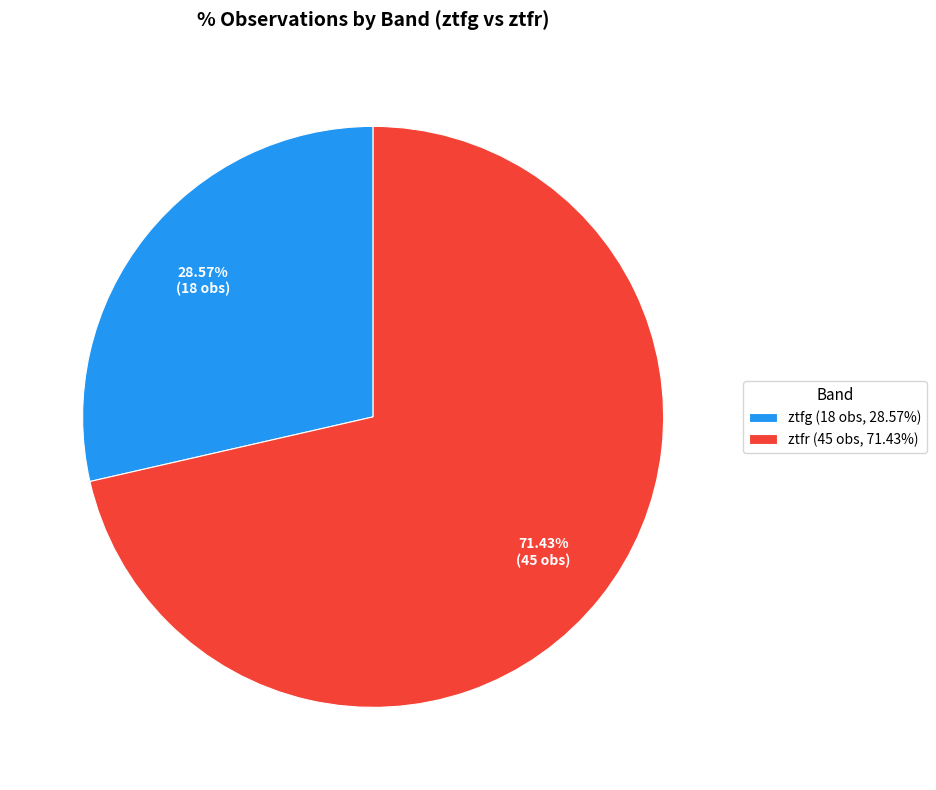

To the nearest percent, what is the difference between the largest and smallest slice percentages?

43%